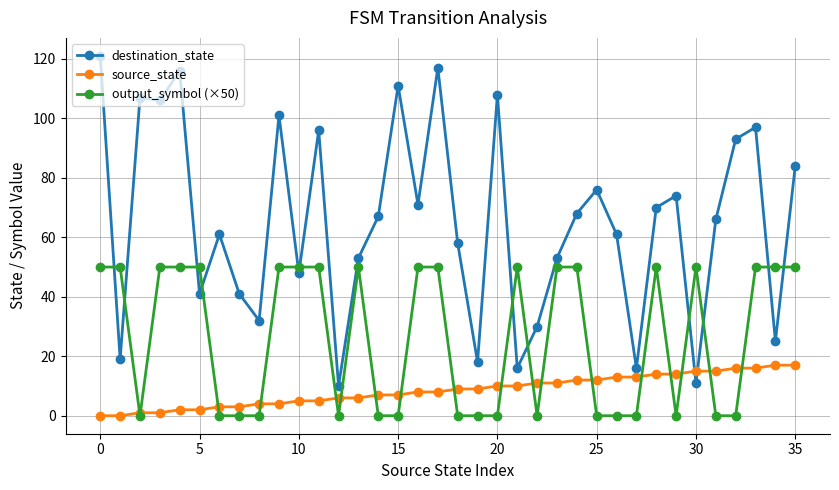

True or false: destination_state has more than 2 interior local peaks.

True